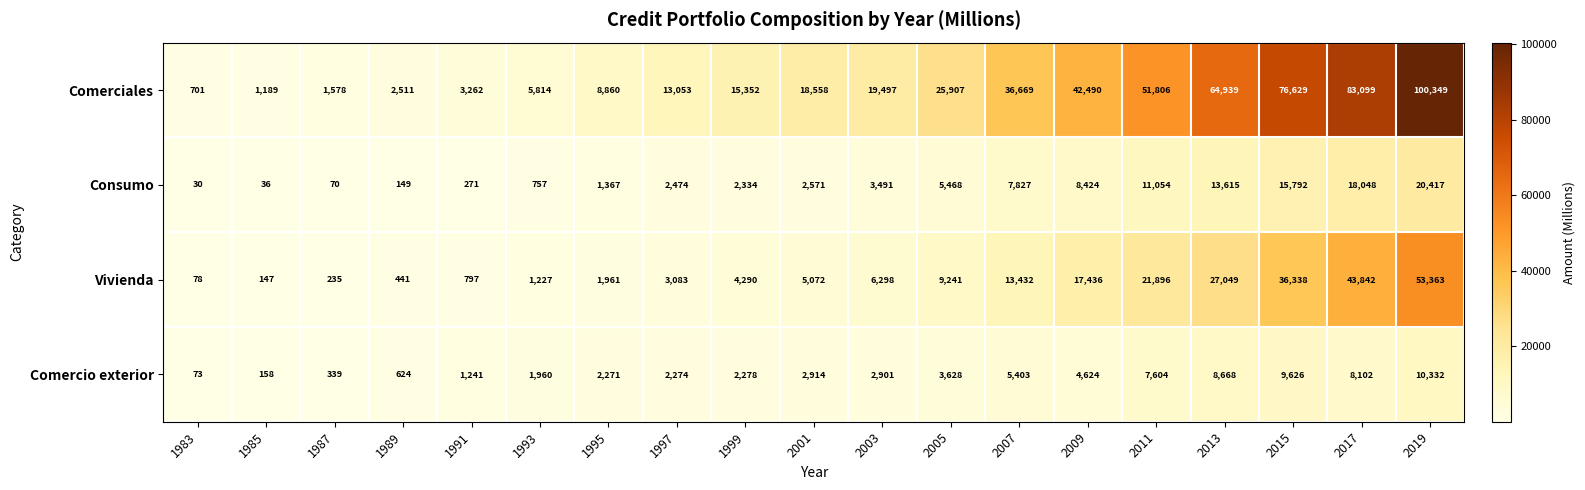

At how many categories does at least one series exceed 37644?

6